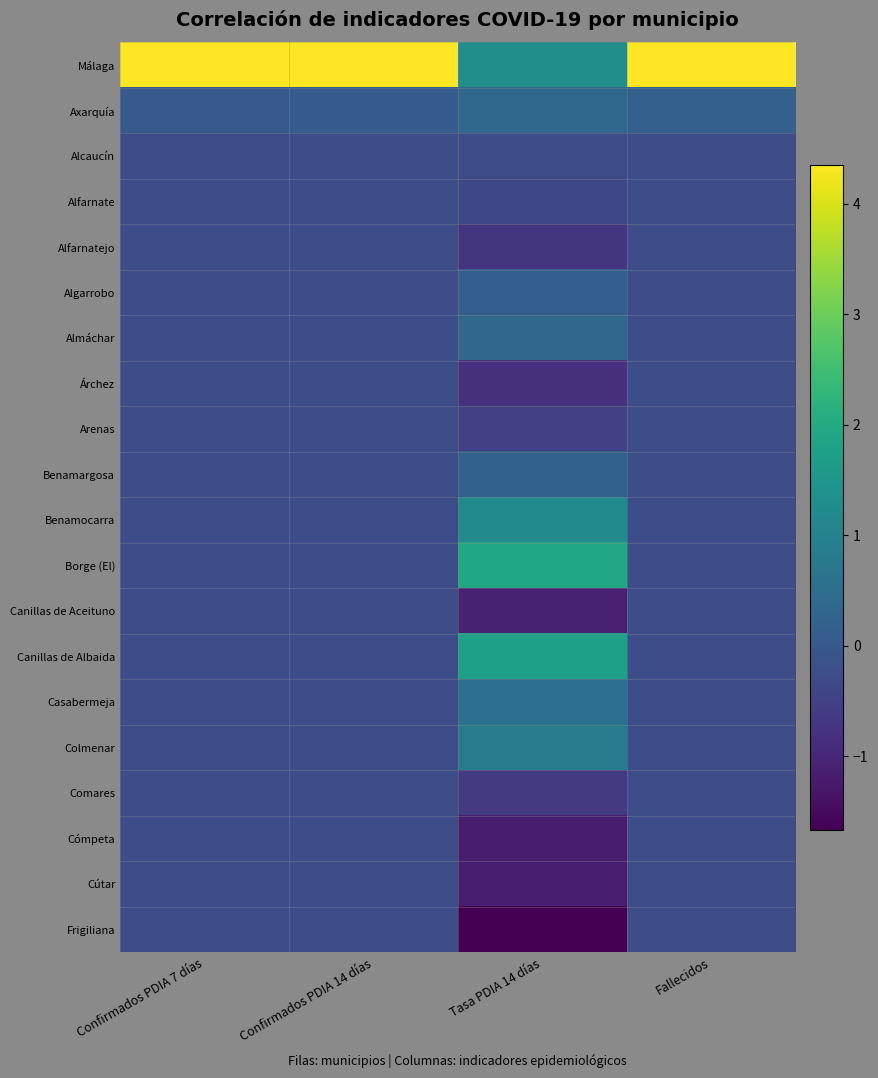

What is the maximum value shown in the chart?

4.4